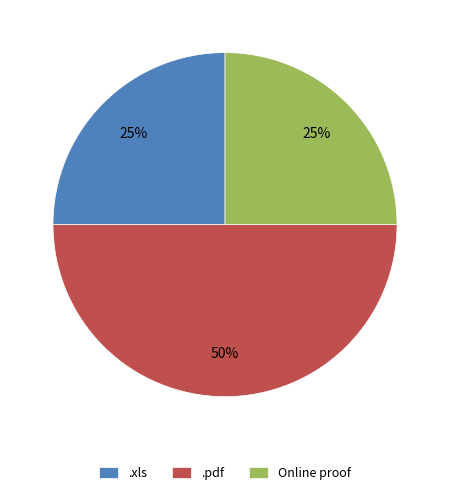

Does Online proof account for over 50% of the chart?

No